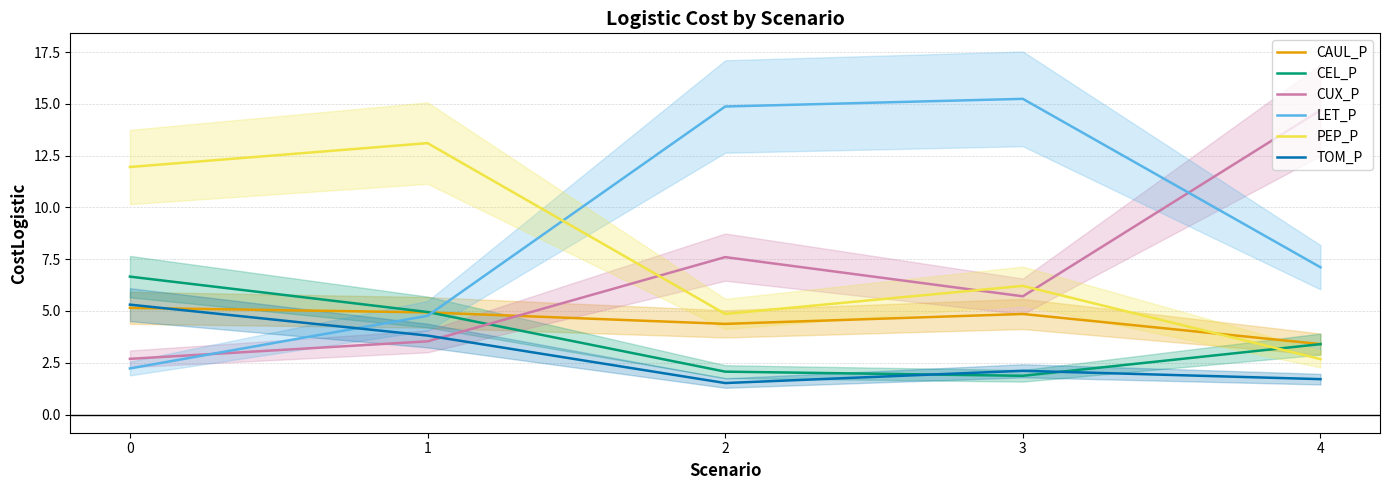

Reading left to right, what are all the values shown in this chart?

CAUL_P: 5.2	4.9	4.4	4.9	3.4
CEL_P: 6.7	5.0	2.1	1.9	3.4
CUX_P: 2.7	3.5	7.6	5.7	14.7
LET_P: 2.2	4.8	14.9	15.2	7.1
PEP_P: 12.0	13.1	4.9	6.2	2.7
TOM_P: 5.3	3.8	1.5	2.1	1.7